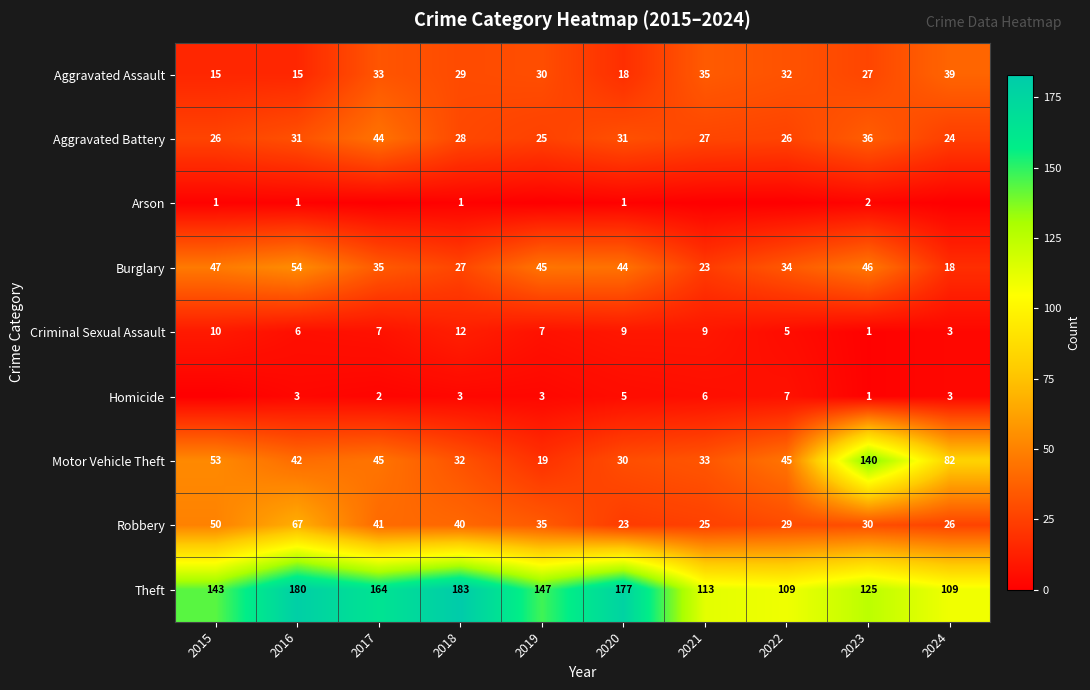

How many values in the Aggravated Assault series are below 30?

5